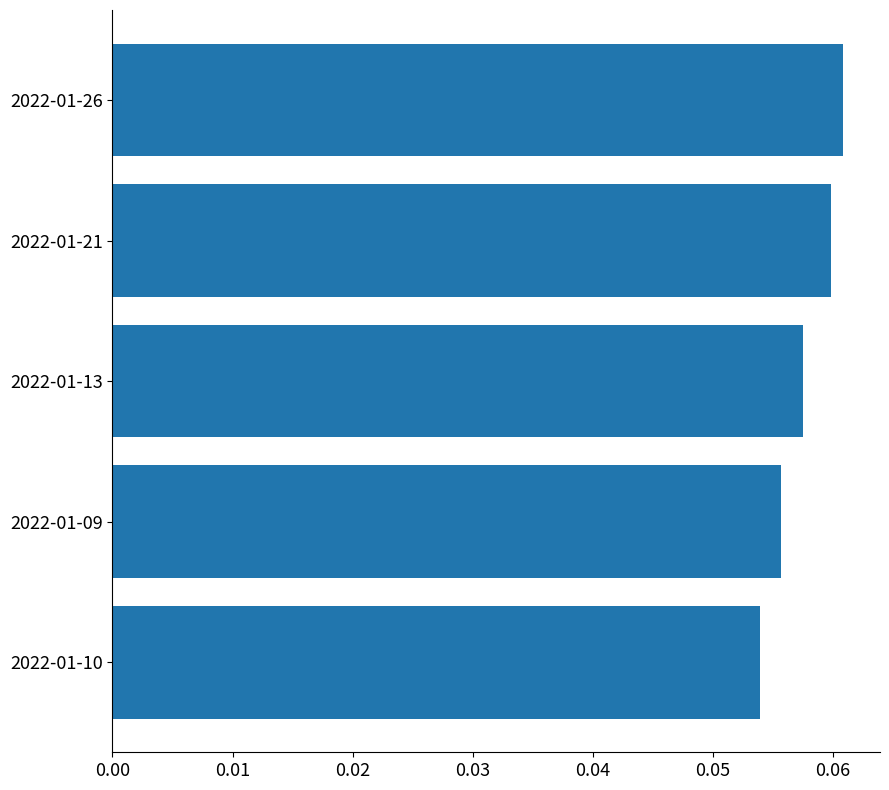

Which has a higher value, 2022-01-10 or 2022-01-09?

2022-01-09